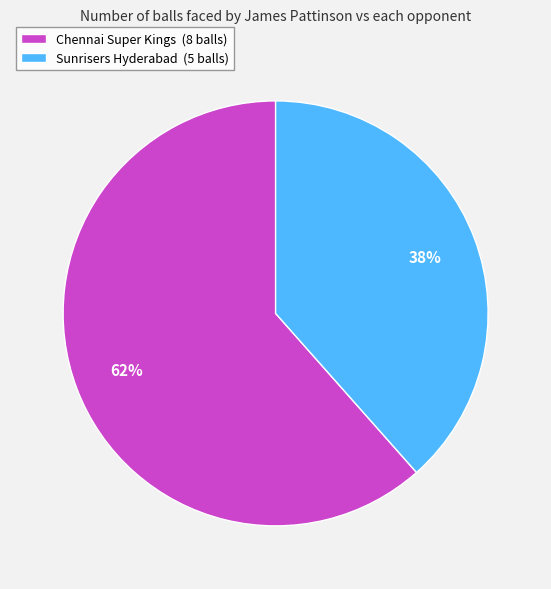

Which slice is the largest?

Chennai Super Kings